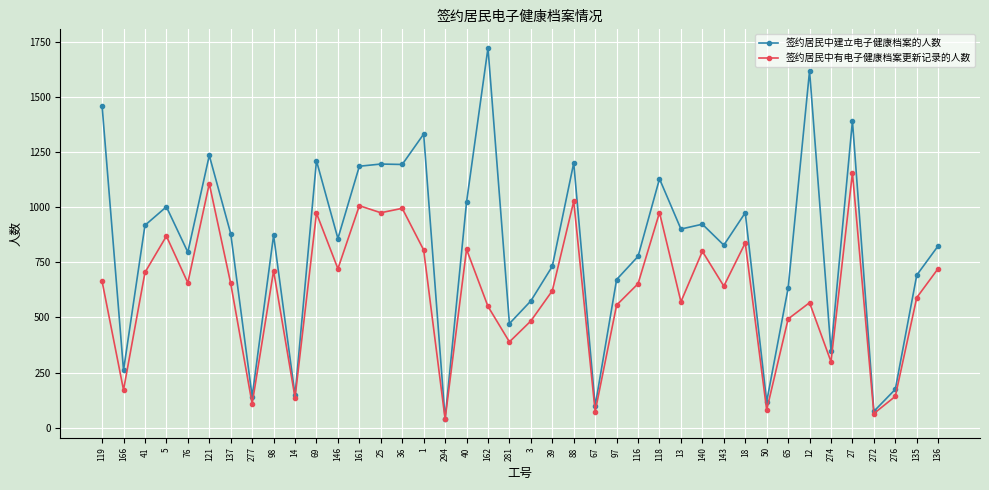

What is the difference between the maximum and second lowest values in the 签约居民中有电子健康档案更新记录的人数 series?

1092